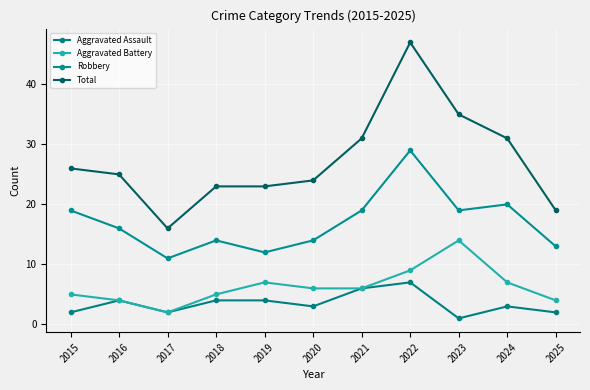

Where does the Aggravated Assault series first go above 3?

2016